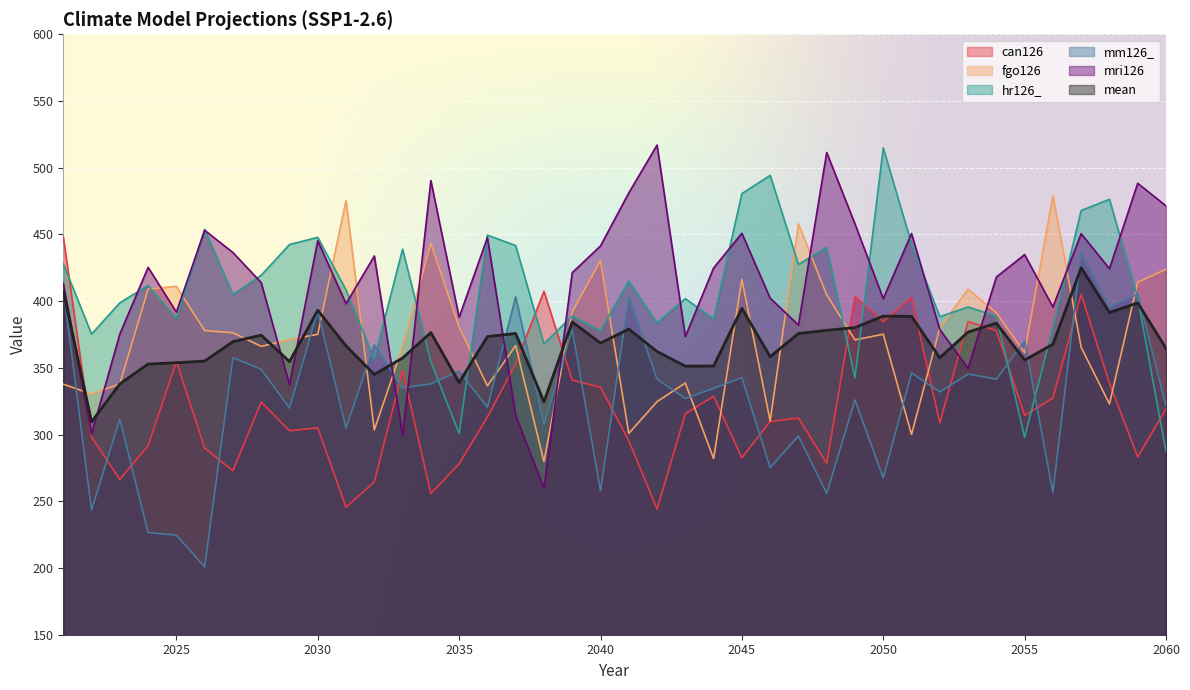

What is the sum of the fgo126 values at 2055 and 2028?

727.5